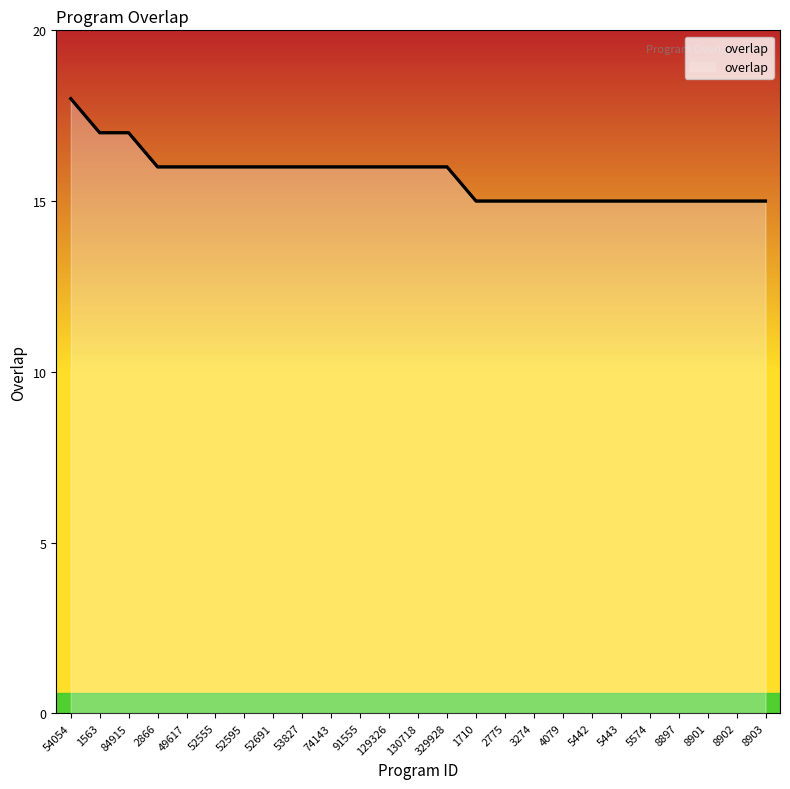

Rank the categories by value from highest to lowest.

54054, 1563, 84915, 2866, 49617, 52555, 52595, 52691, 53827, 74143, 91555, 129326, 130718, 329928, 1710, 2775, 3274, 4079, 5442, 5443, 5574, 8897, 8901, 8902, 8903